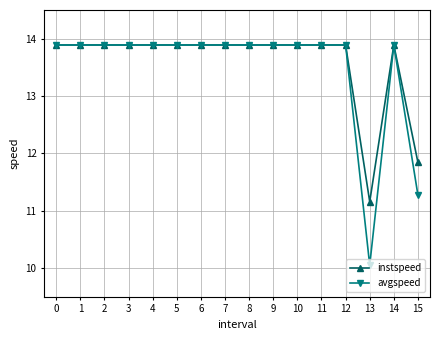

True or false: instspeed has more than 0 points higher than both neighbors.

True